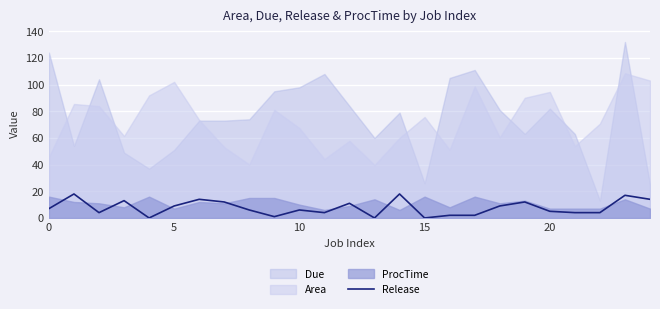

Reading right to left, list all the values displayed in this chart.

14	17	4	4	5	12	9	2	2	0	18	0	11	4	6	1	6	12	14	9	0	13	4	18	7